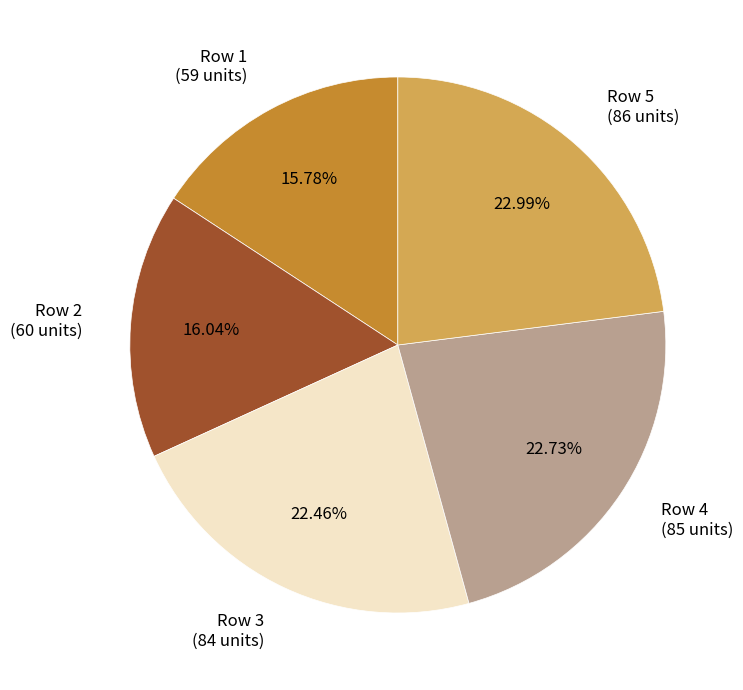

What is the ratio of the value at Row 4 (85 units) to the value at Row 2 (60 units)?

1.4